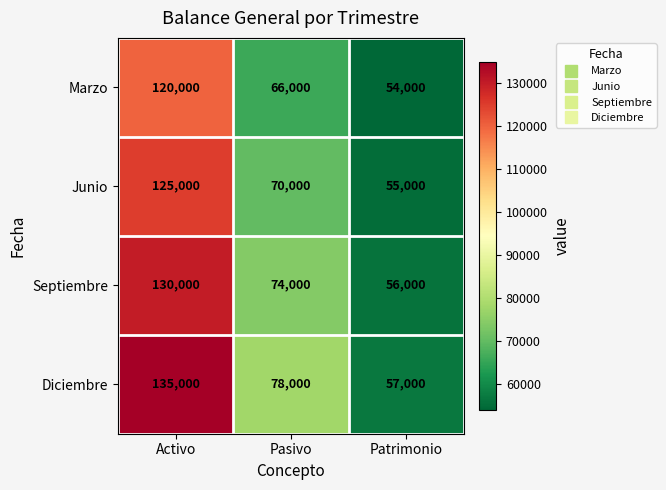

Count the number of categories in the chart.

3